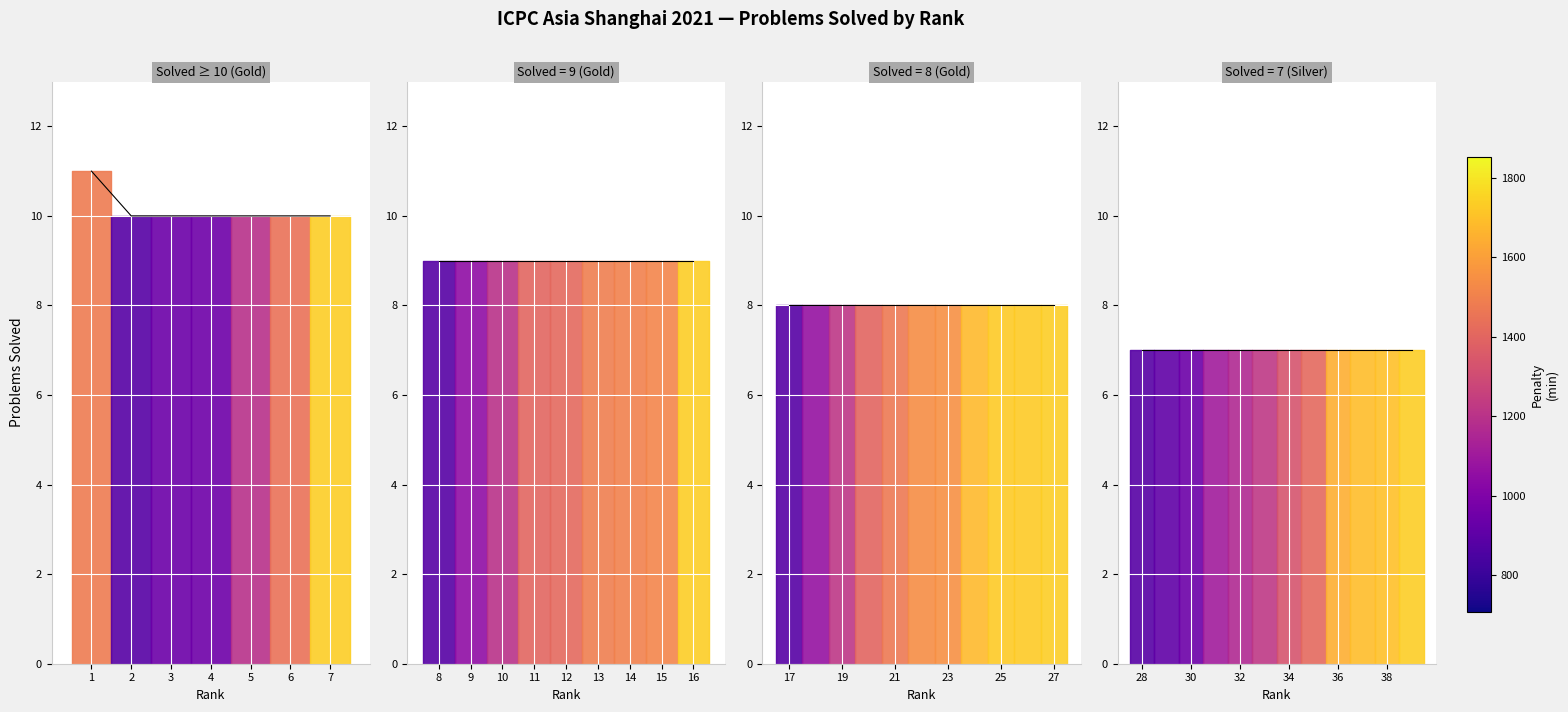

How many data points are above 10?

1